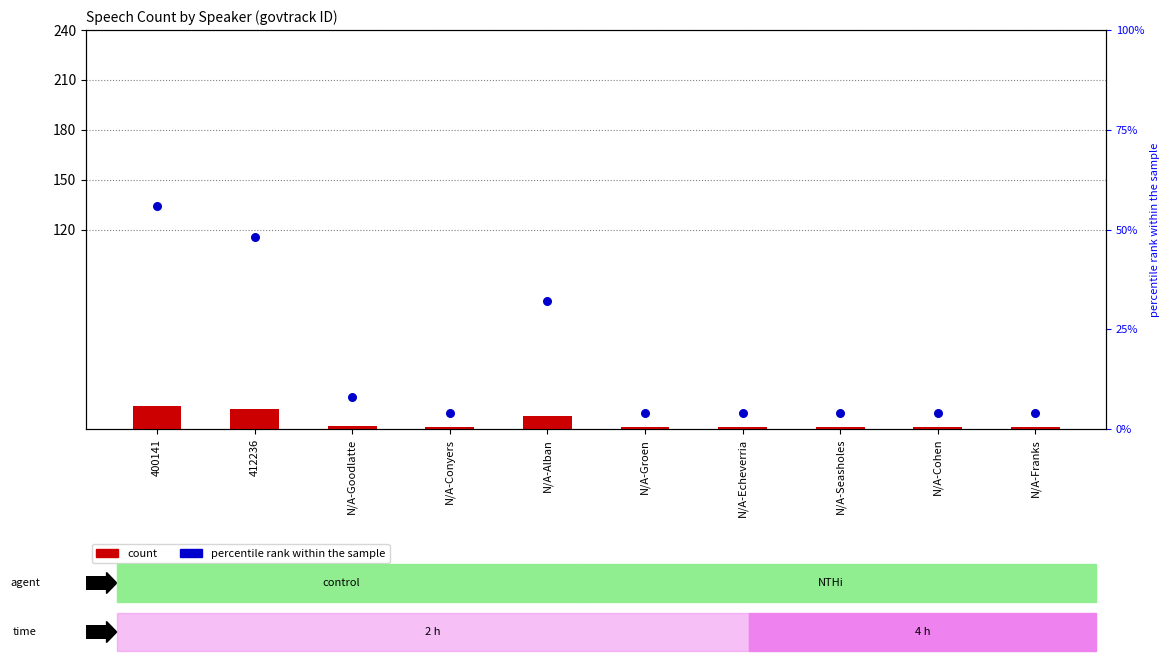

Which series reaches the maximum Y coordinate?

percentile rank within the sample